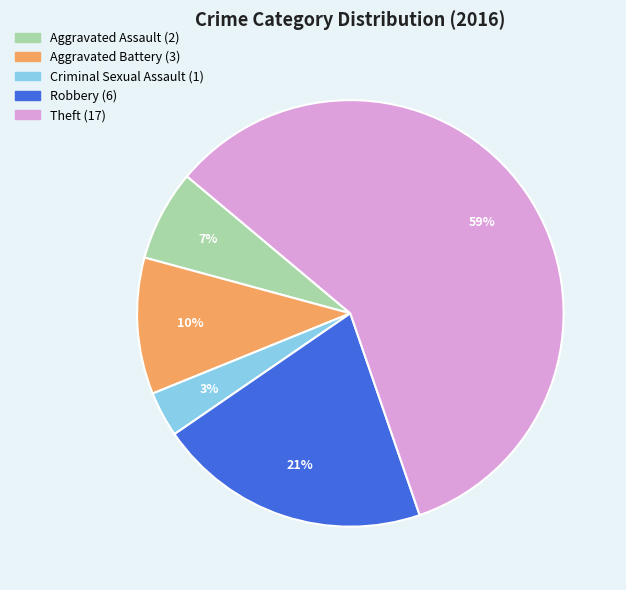

Rank the categories by value from highest to lowest.

Theft, Robbery, Aggravated Battery, Aggravated Assault, Criminal Sexual Assault